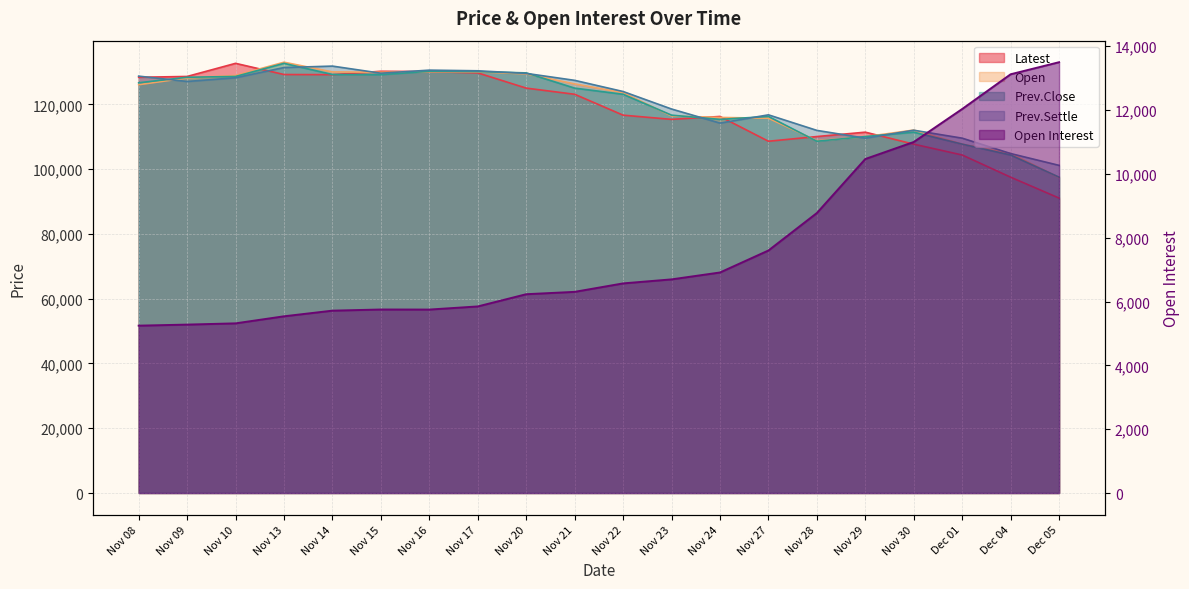

How many categories are shown in the chart?

20